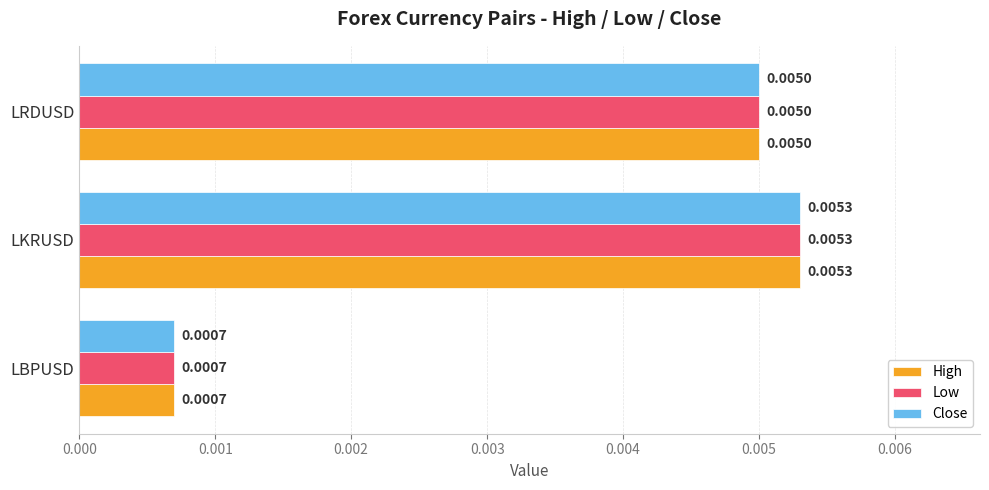

Which category has the highest value in the Low series?

LKRUSD